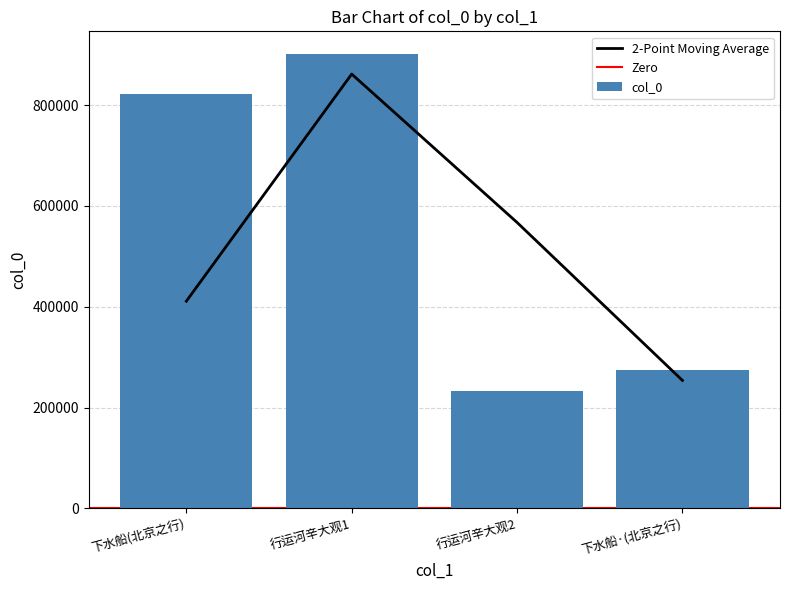

The col_0 series shows 1118510 at 下水船(北京之行). True or false?

False